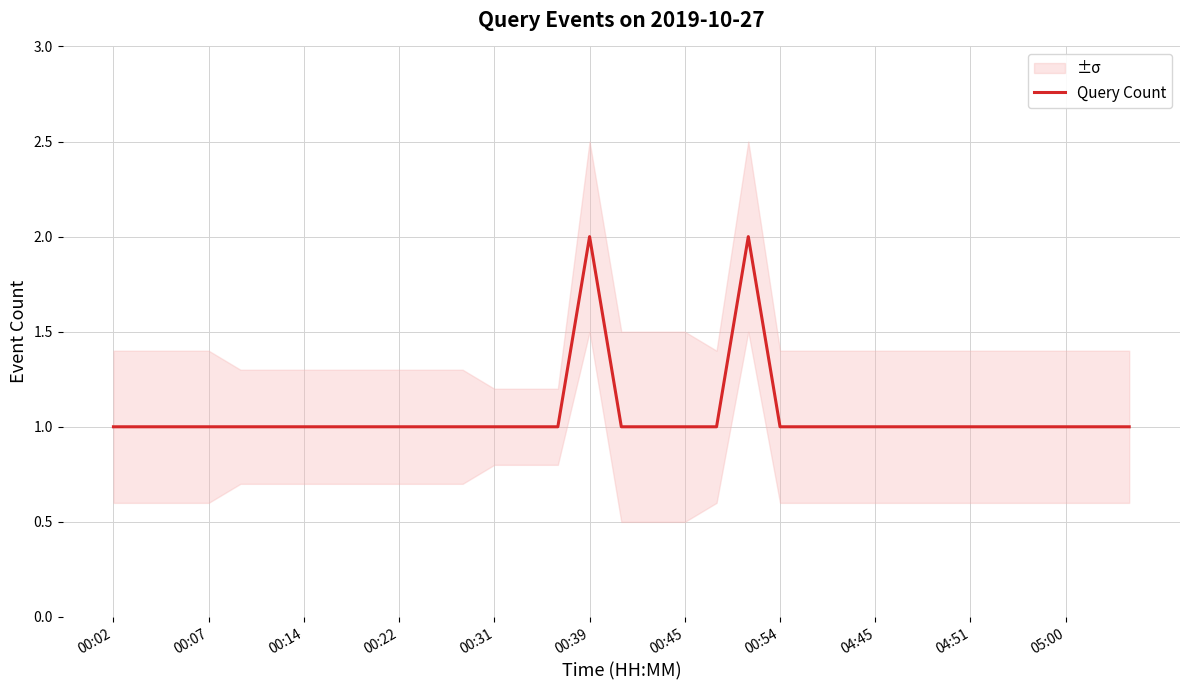

The value at 13 is 1. True or false?

True